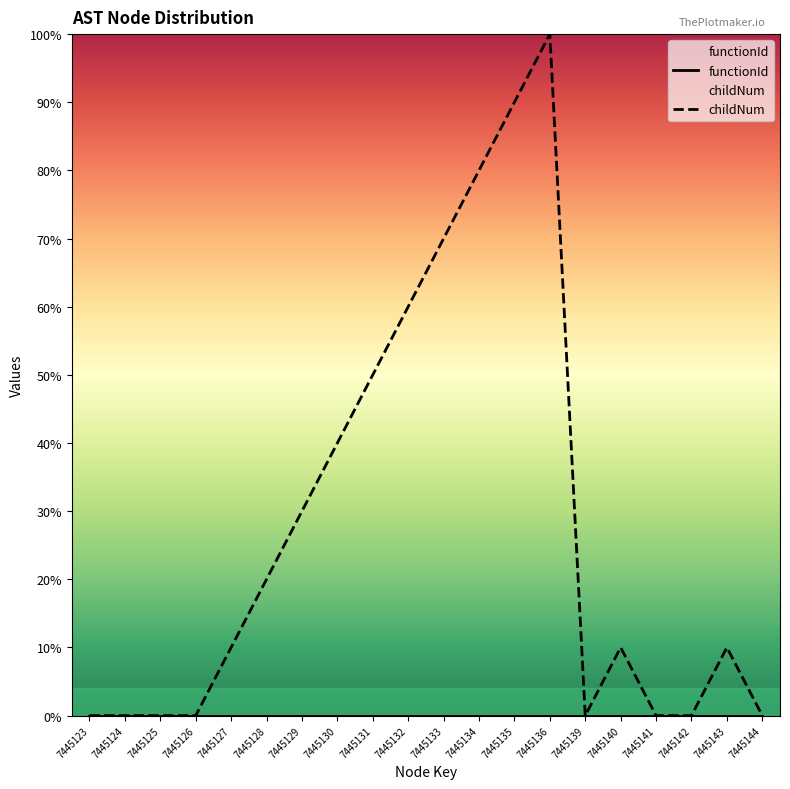

How many interior local peaks does the childNum series have?

3